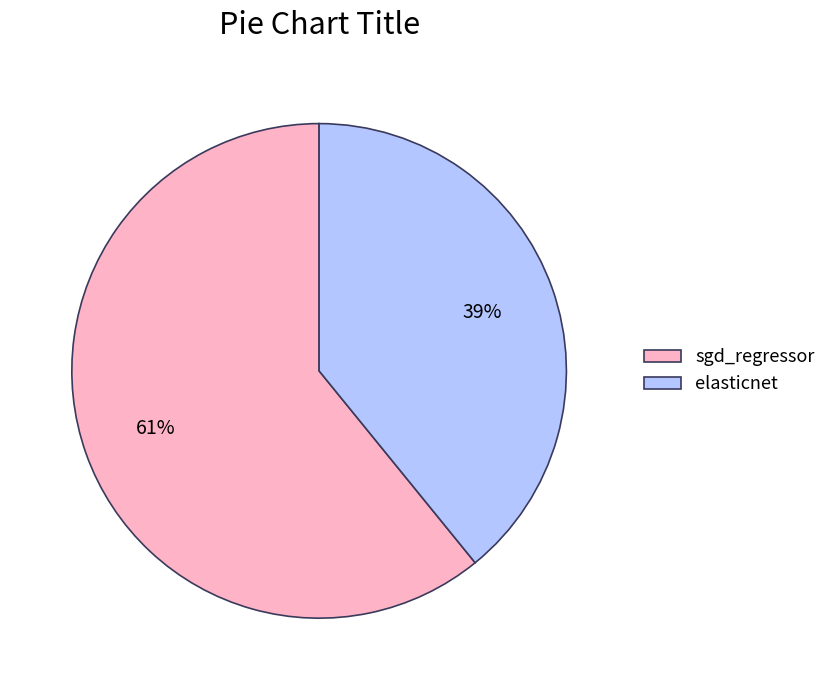

To the nearest percent, what is the average slice percentage?

50%